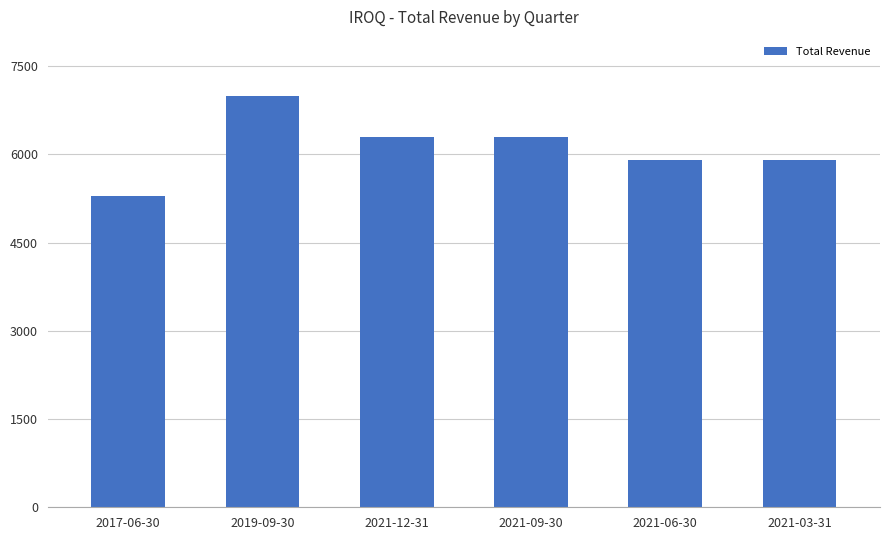

Read the value at 2021-12-31.

6300